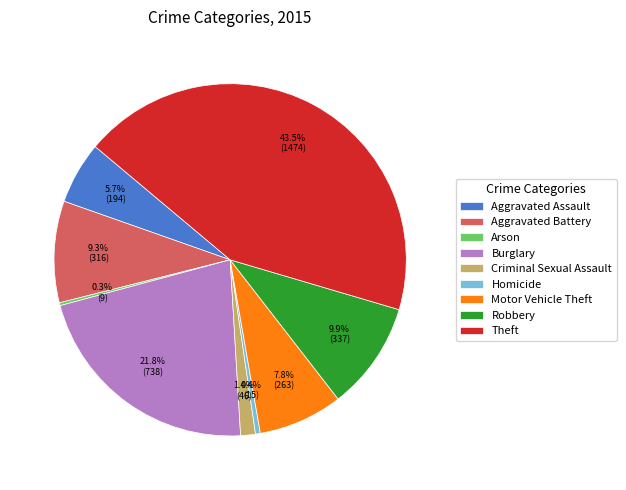

True or false: Criminal Sexual Assault accounts for 12% of the total.

False